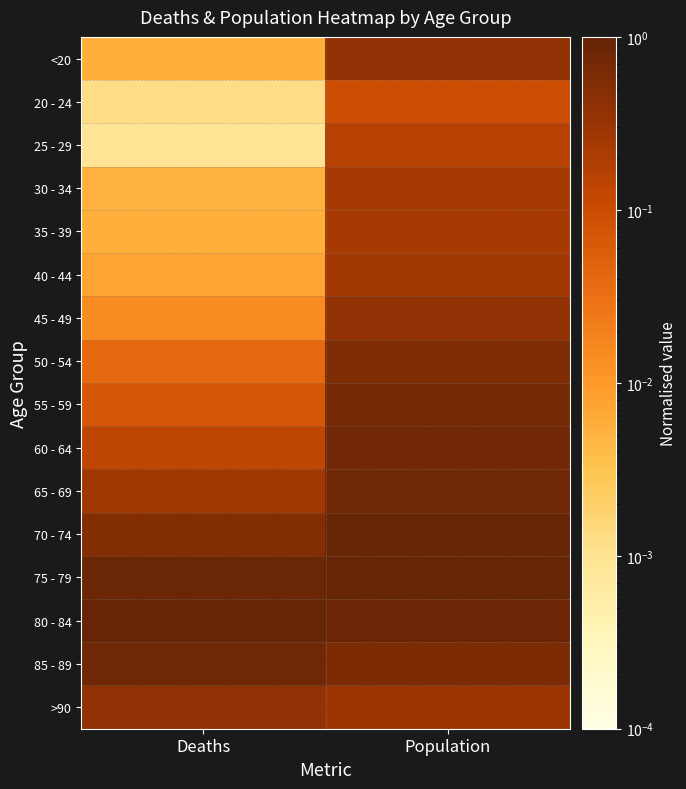

At which category is the sum across all series the highest?

Population